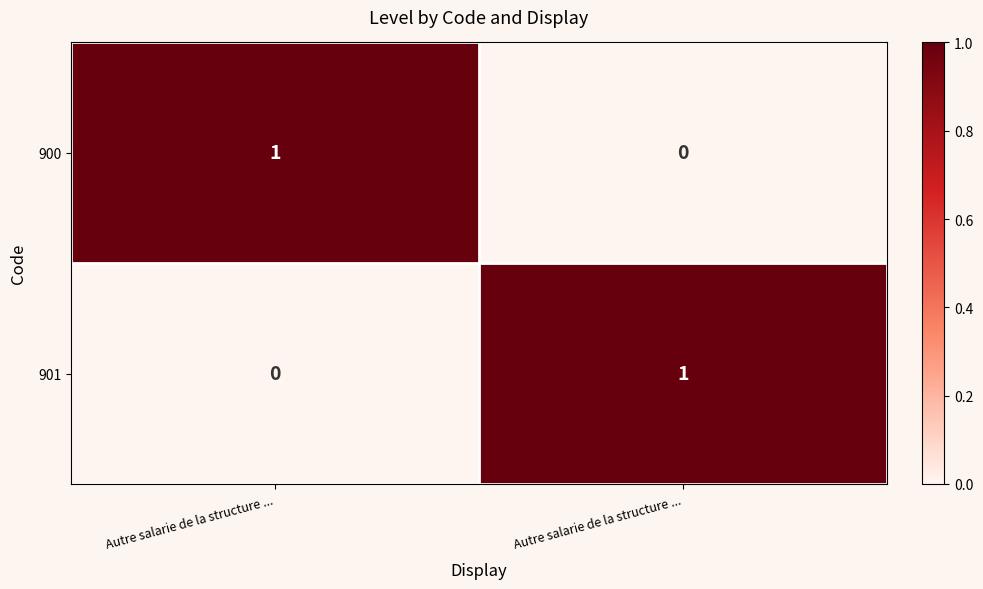

Reading right to left, what are all the values shown in this chart?

900: Autre salarie de la structure ...=0	Autre salarie de la structure ...=1
901: Autre salarie de la structure ...=1	Autre salarie de la structure ...=0